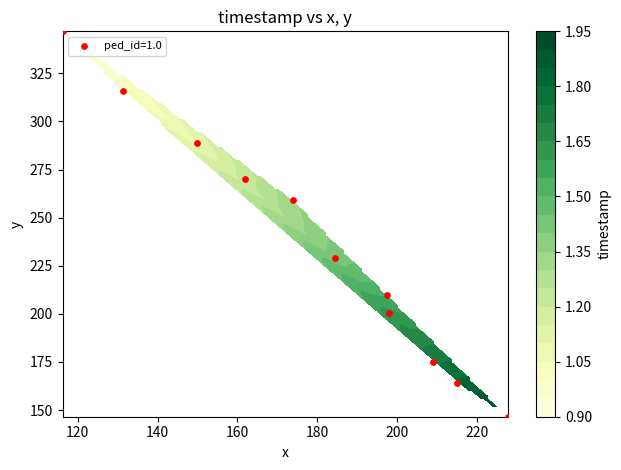

At how many categories does at least one series exceed 189?

2